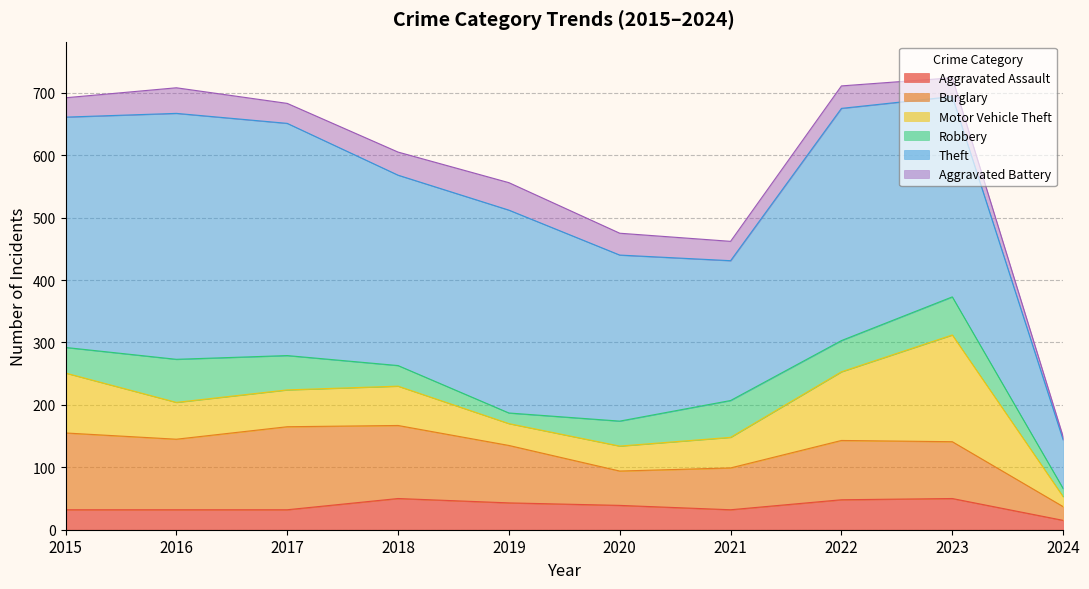

True or false: Aggravated Assault and Aggravated Battery intersect in this chart.

True